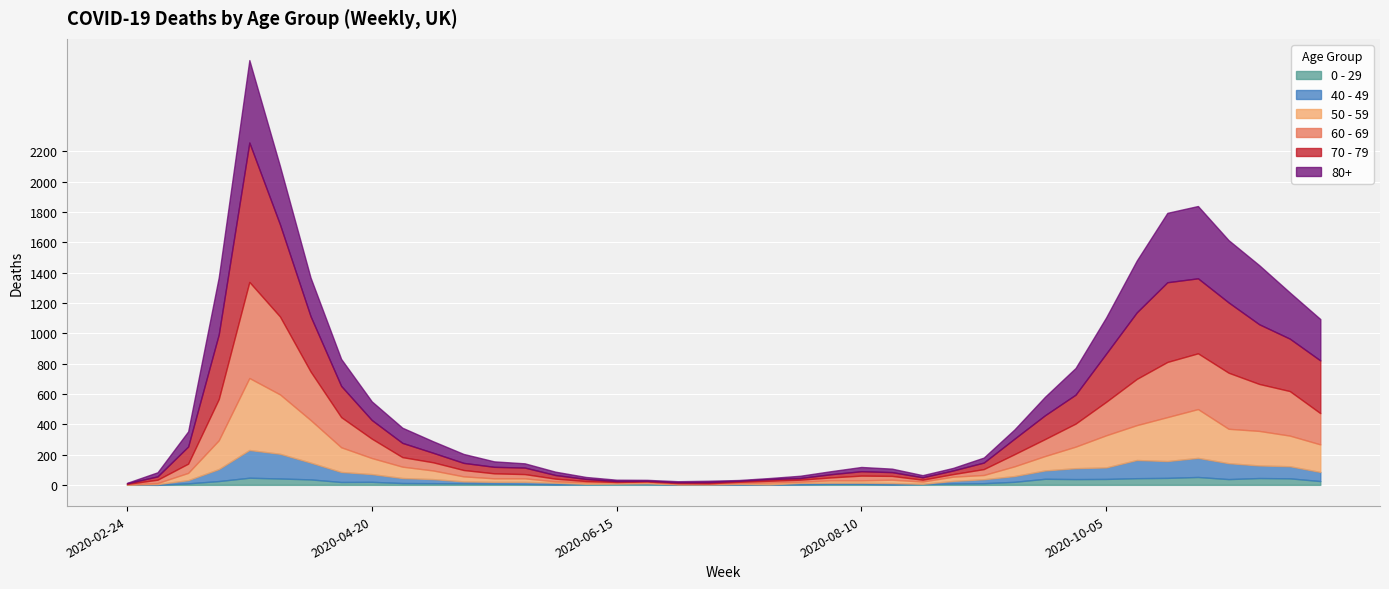

What is the difference between the 70 - 79 values at 2020-08-03 and 2020-06-29?

16